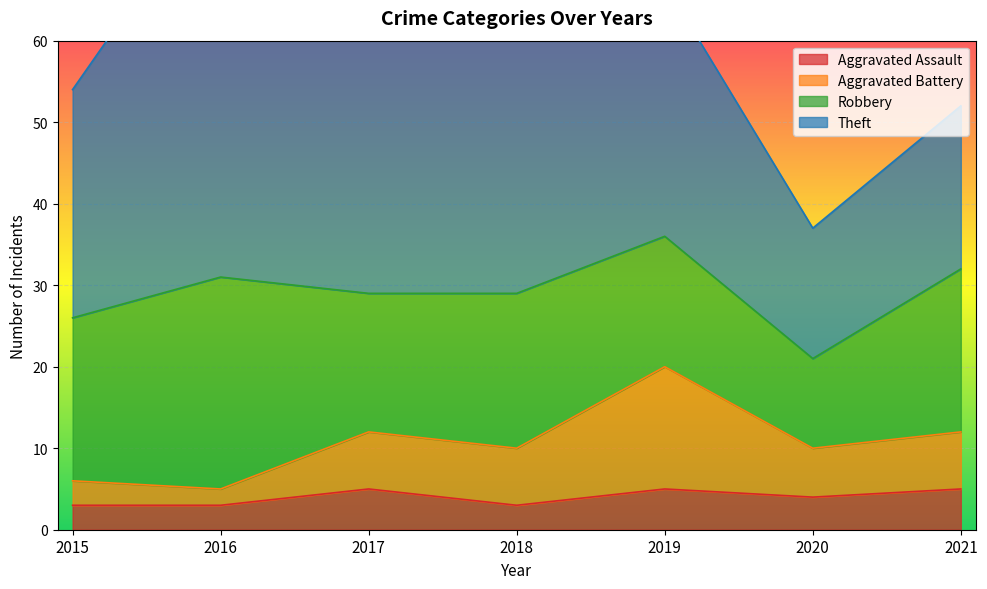

Is it true that Aggravated Assault equals 5 at 2021?

True